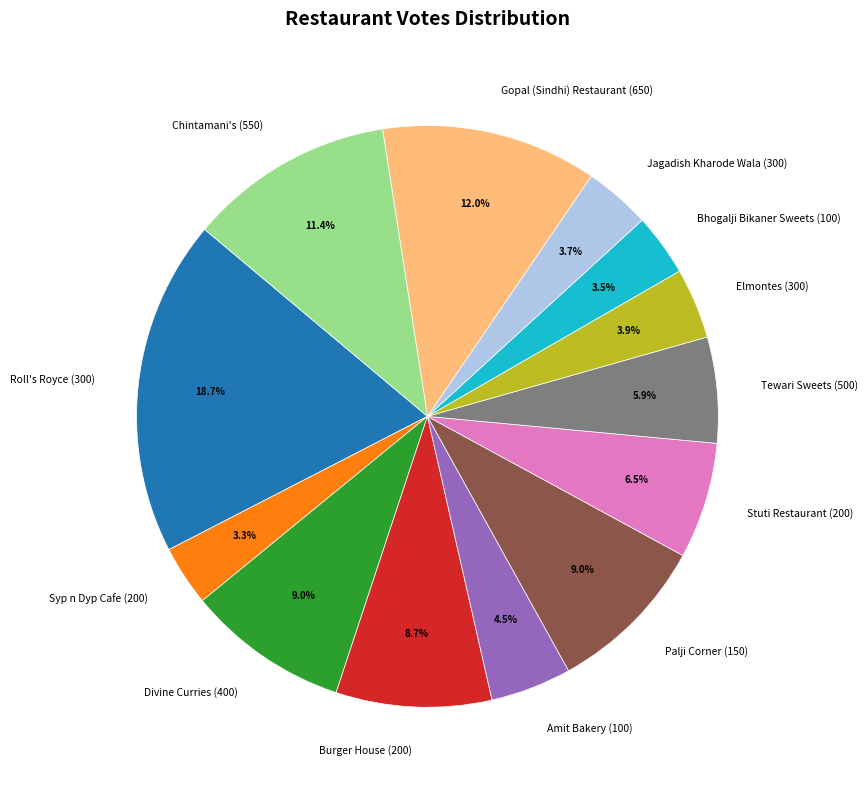

Count the number of slices in the pie.

13